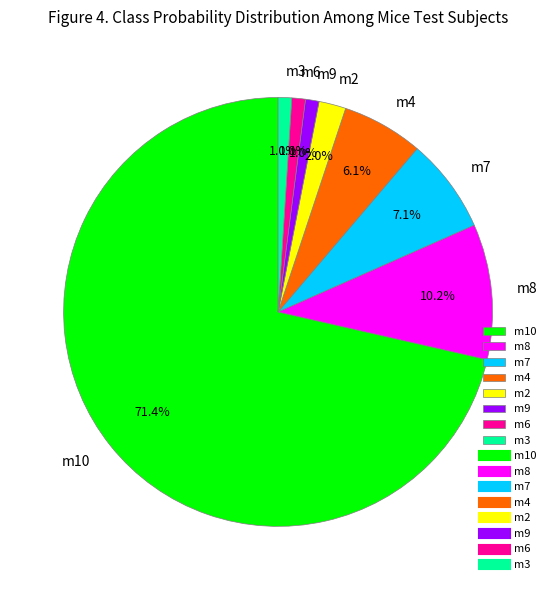

Which slice is the largest?

m10